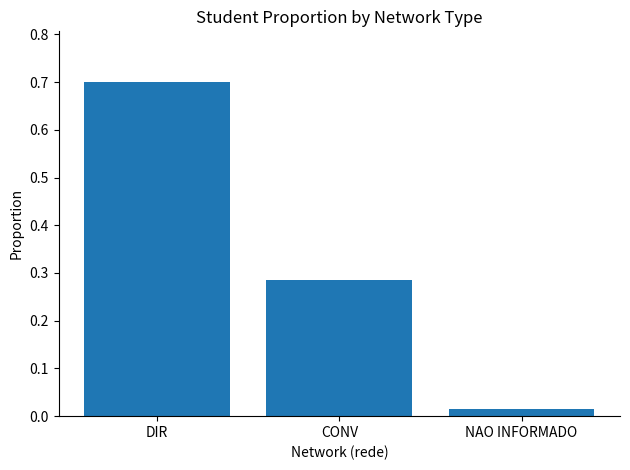

Which has a higher value, DIR or NAO INFORMADO?

DIR